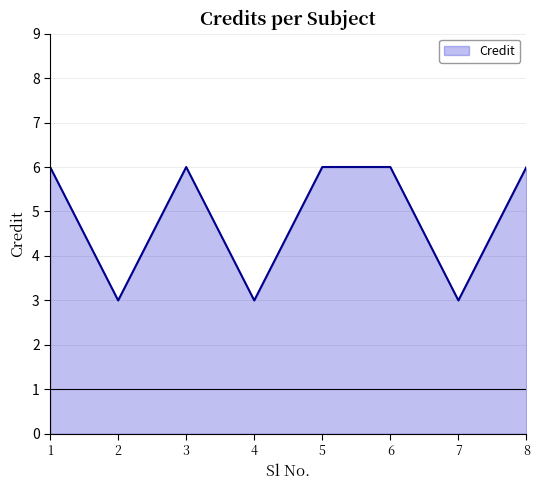

How many categories are shown in the chart?

8